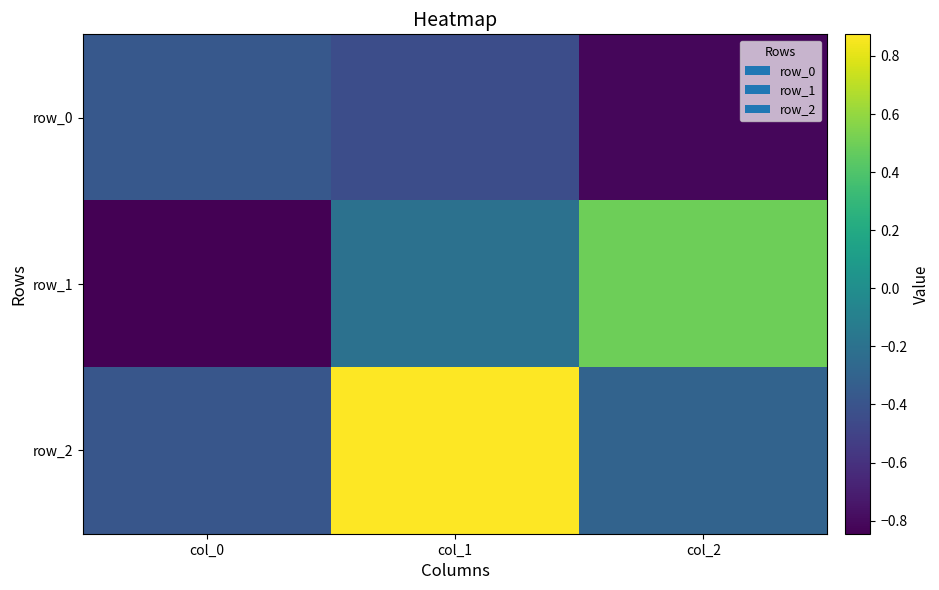

Between col_1 and col_2, which is larger?

col_1